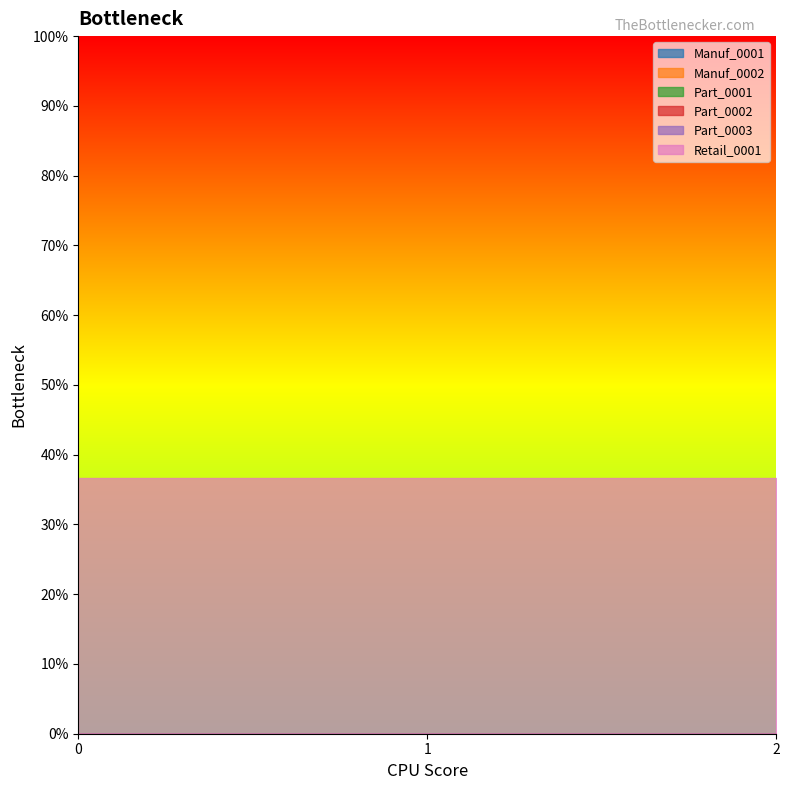

How many lines are shown in the chart?

6